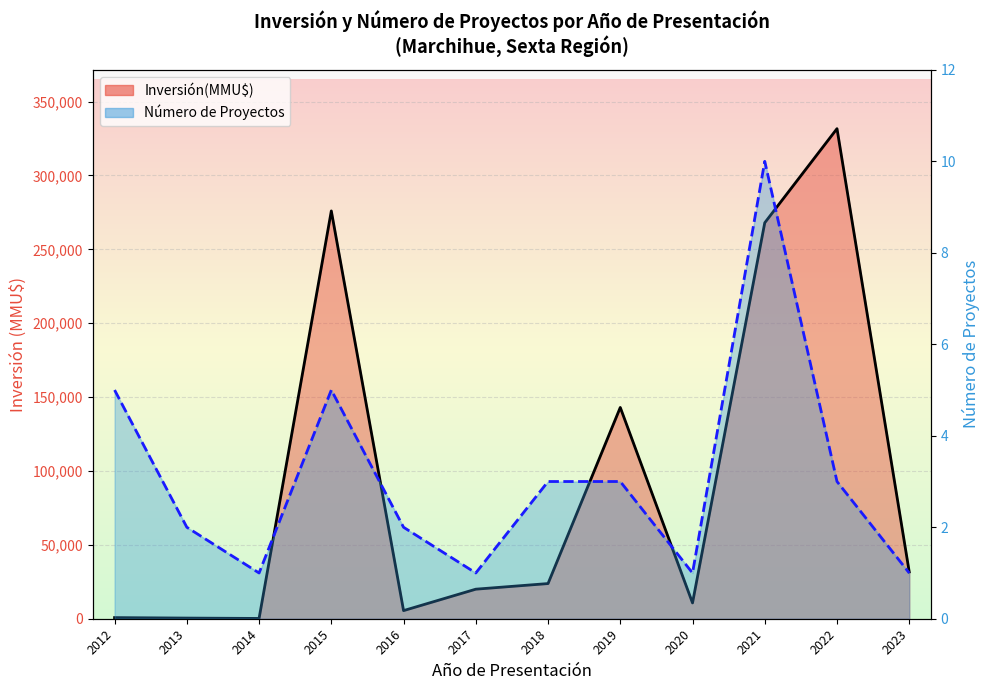

Rank the series by their maximum value, from highest to lowest.

Inversión(MMU$) line, Número de Proyectos line